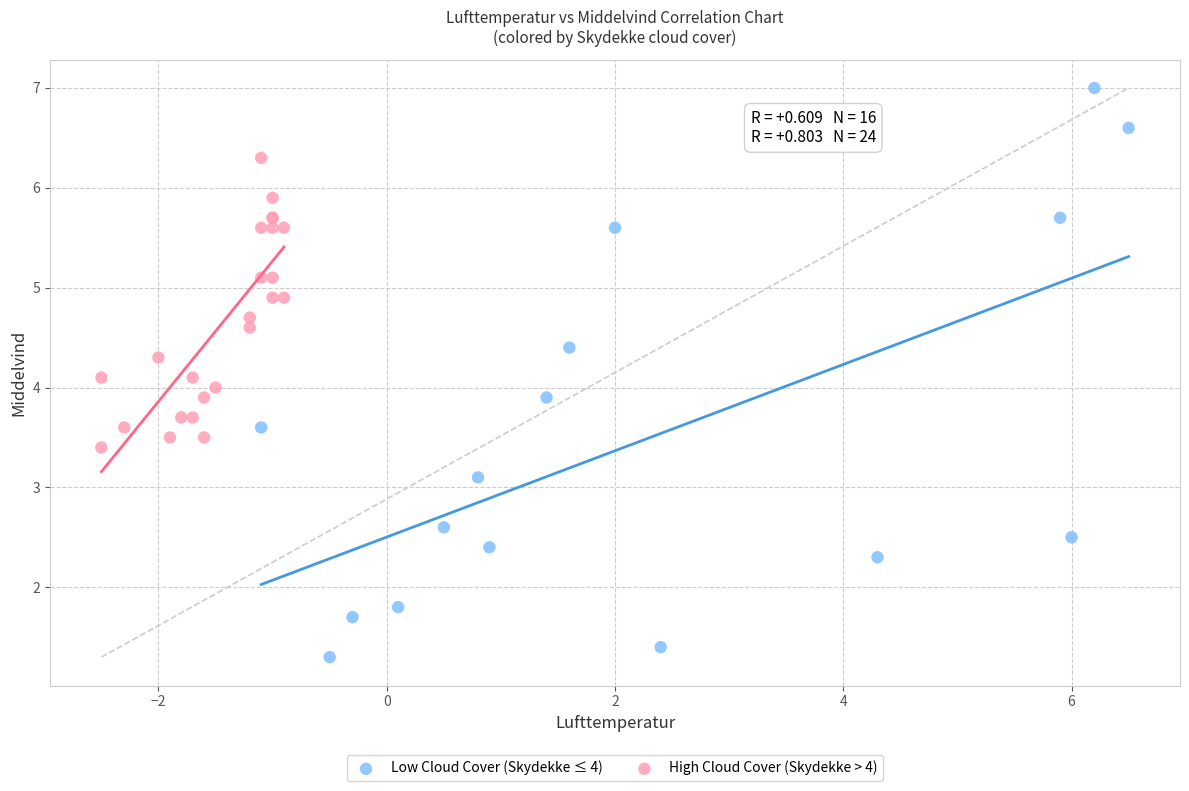

Which series reaches the maximum Y coordinate?

Low Cloud Cover (Skydekke ≤ 4)